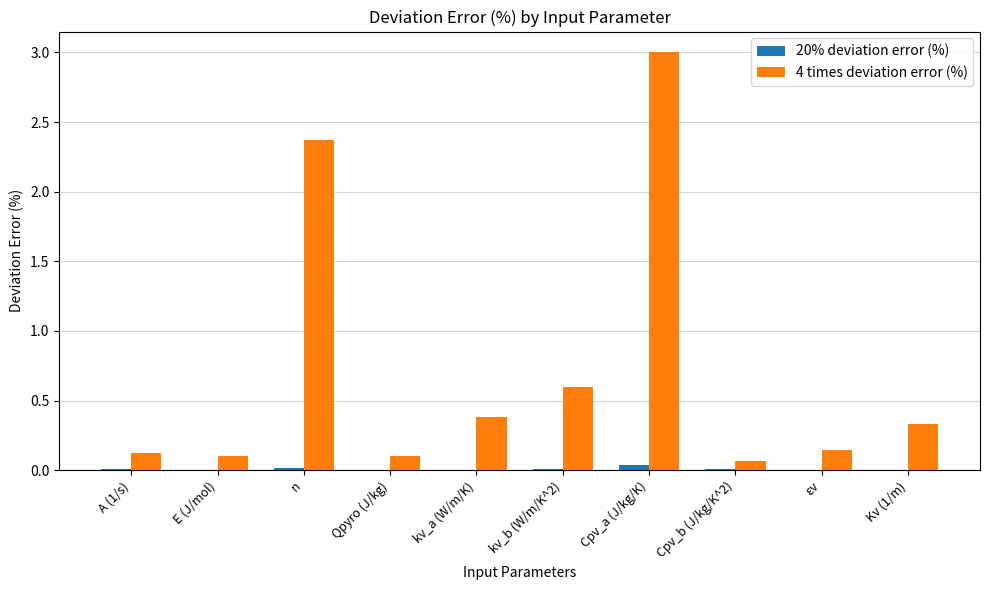

True or false: 20% deviation error (%) has a value of 0.0 at Cpv_a (J/kg/K).

True